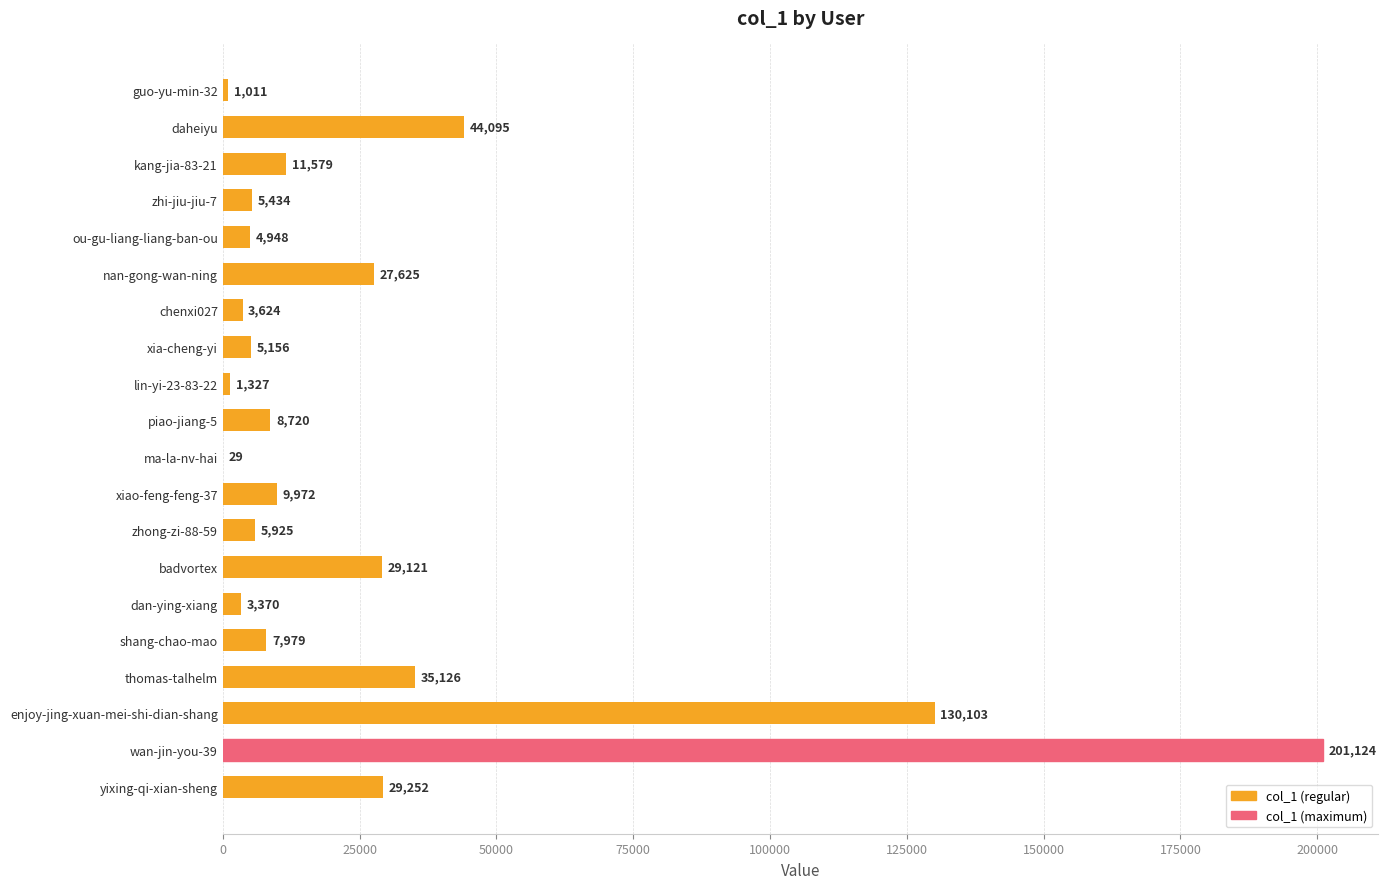

What is the change in value from kang-jia-83-21 to wan-jin-you-39?

+189545